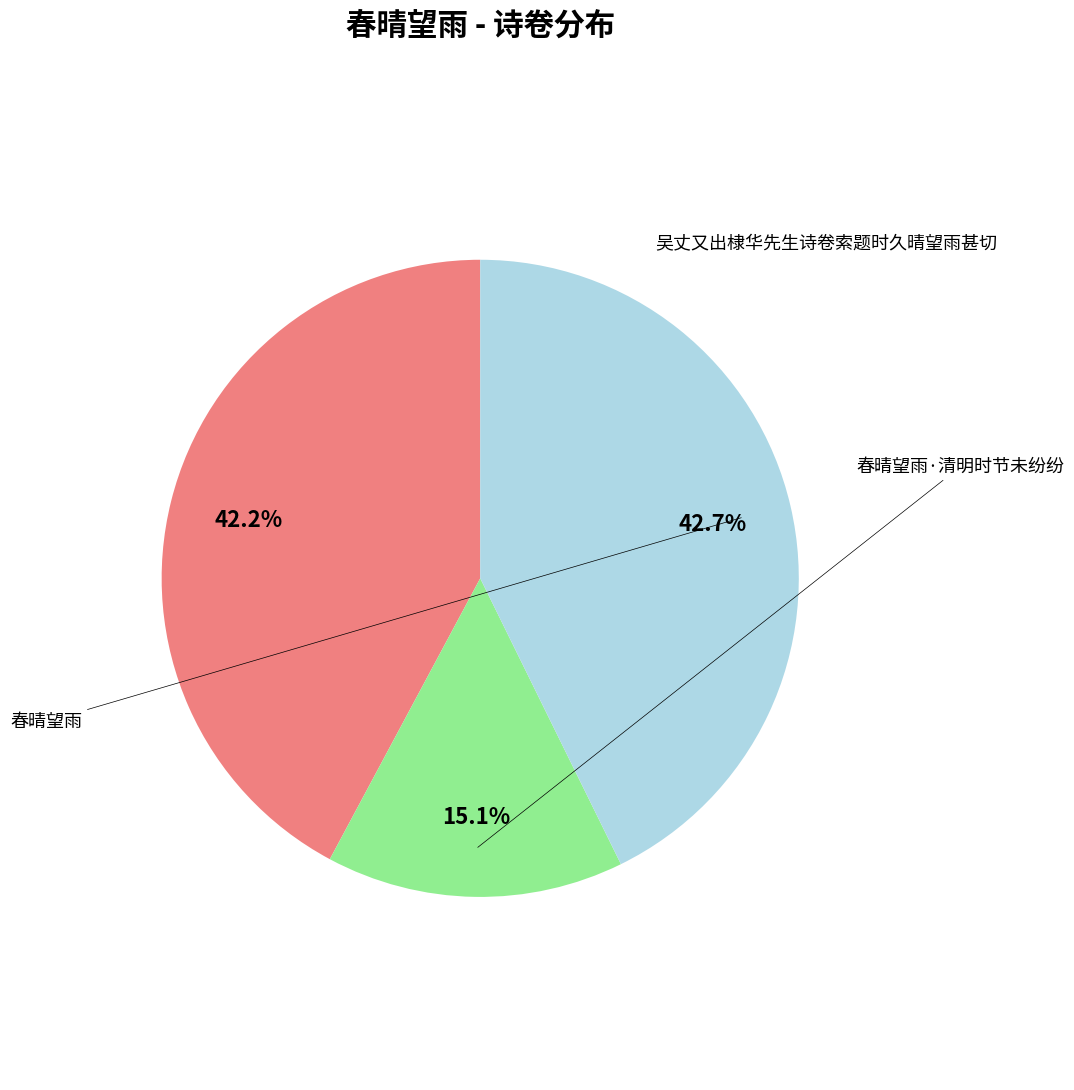

True or false: 春晴望雨·清明时节未纷纷 accounts for 22% of the total.

False